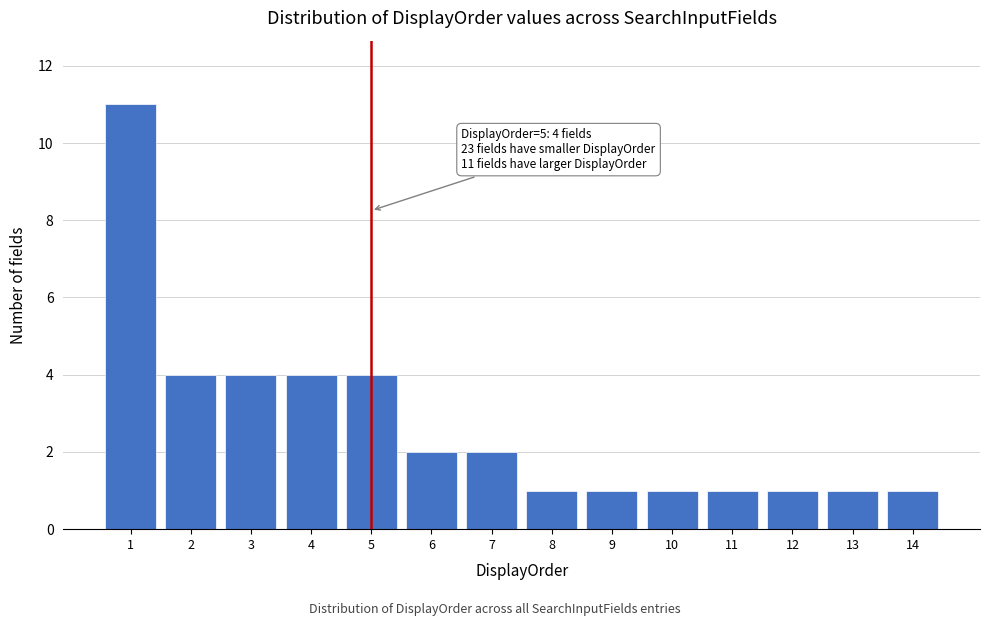

Reading right to left, extract all data points from this chart.

1	1	1	1	1	1	1	2	2	4	4	4	4	11